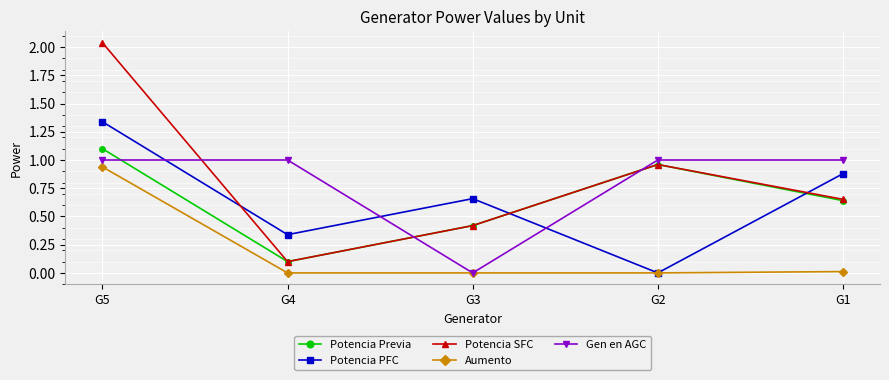

Rank the categories by Potencia SFC value from highest to lowest.

G5, G2, G1, G3, G4